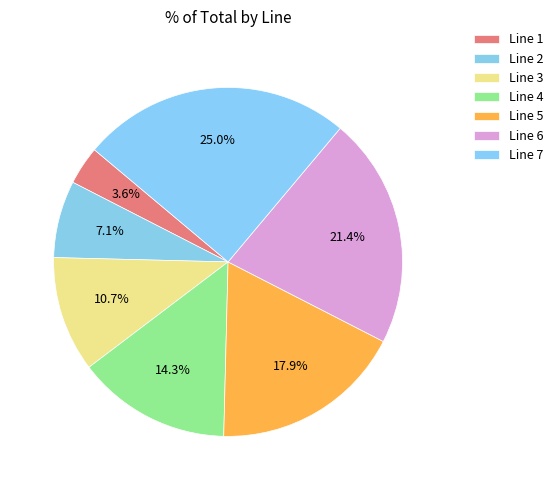

Is there any slice that represents more than half of the pie?

No